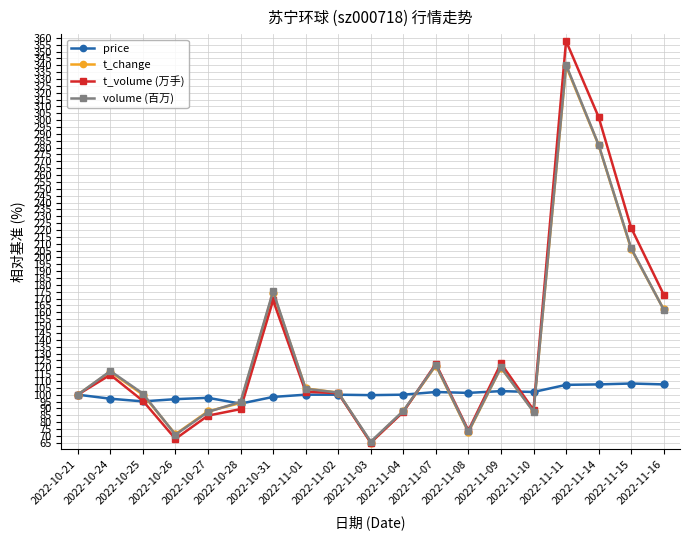

What is the maximum value shown in the chart?

357.7